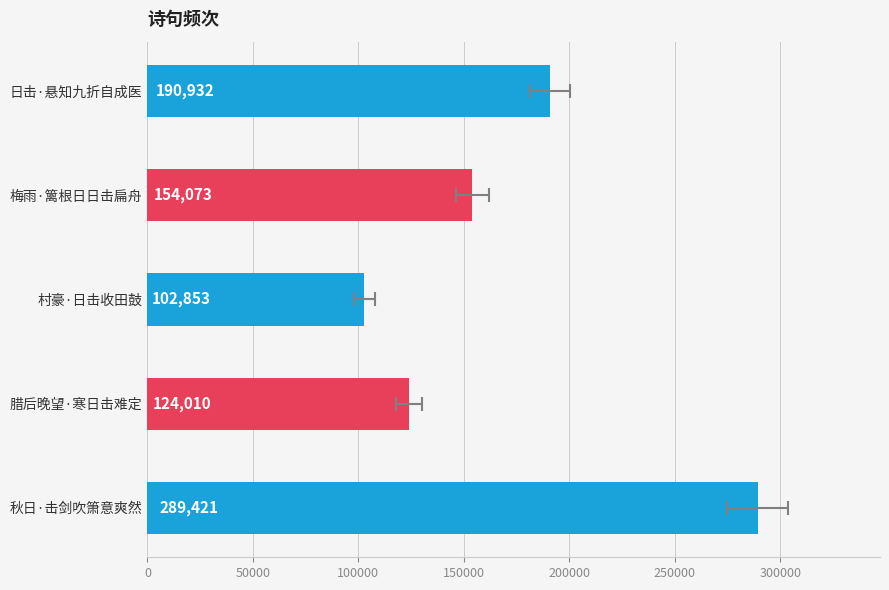

Reading left to right, what are all the values shown in this chart?

190932	154073	102853	124010	289421